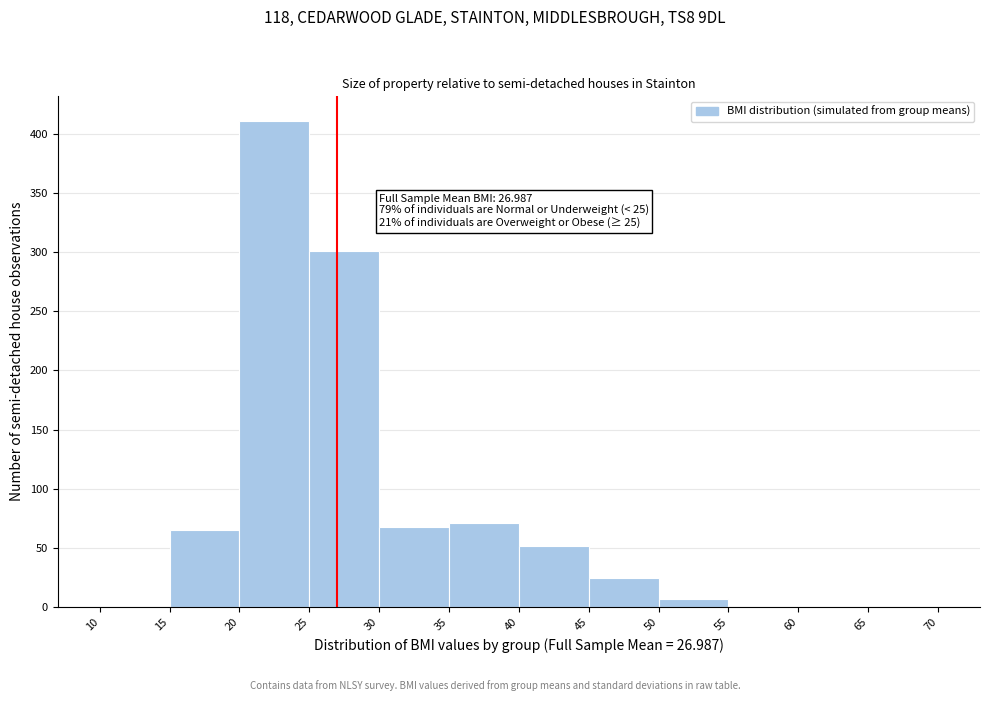

Which range on the x-axis has the tallest bar?

20 to 25